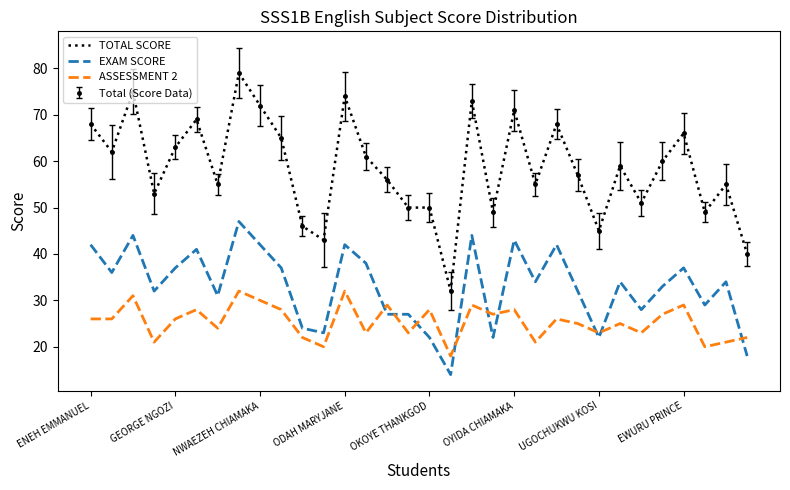

True or false: TOTAL SCORE and EXAM SCORE cross at least once.

False